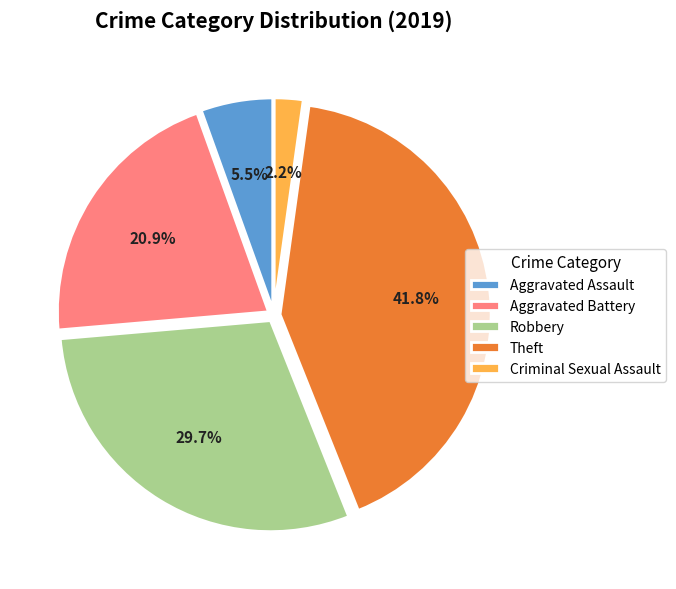

What is the total percentage of Aggravated Battery and Theft?

62.6%